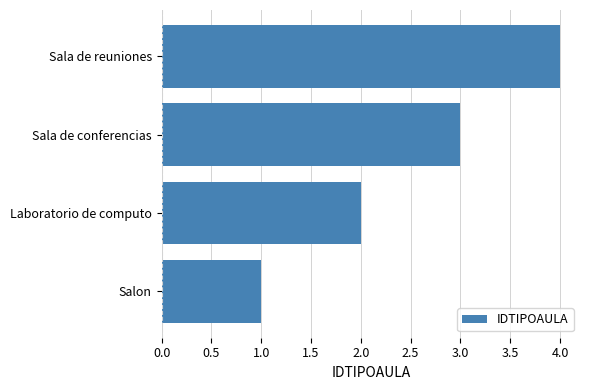

What is the sum of the values at Salon and Sala de reuniones?

5